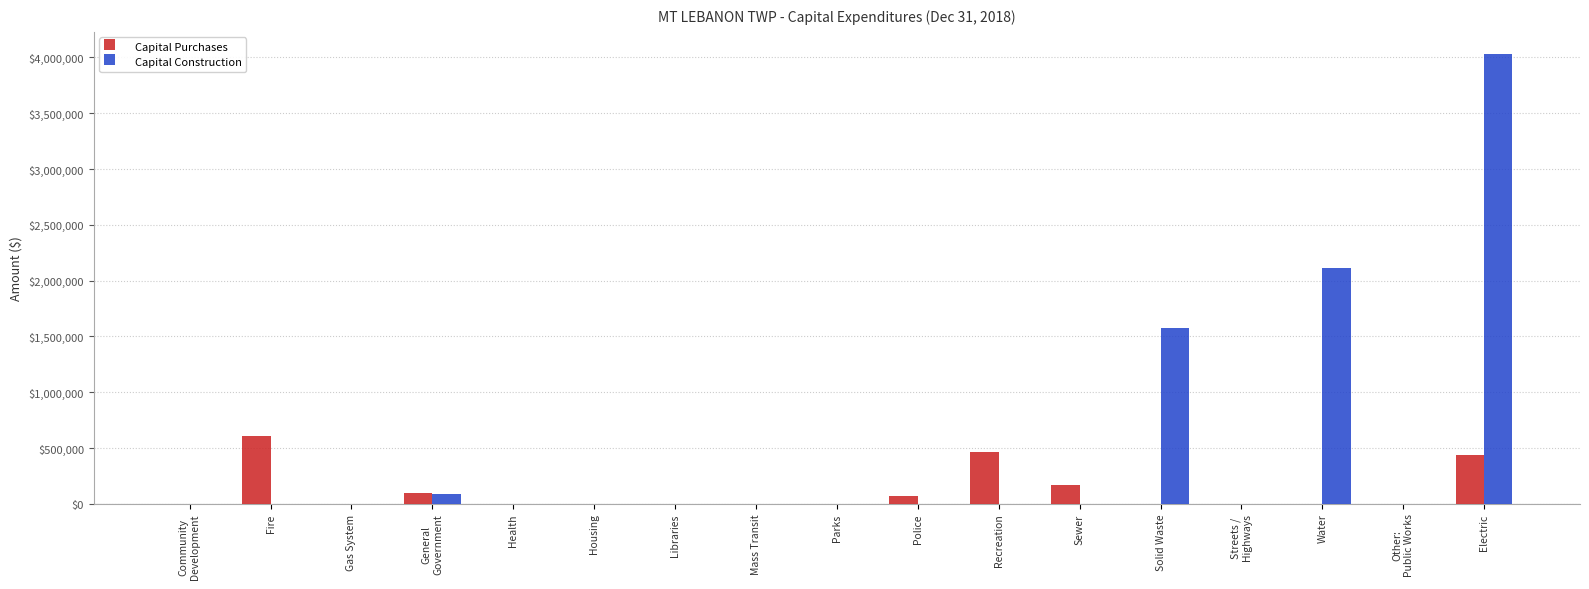

Are the bars grouped side by side (vs. stacked)?

Yes